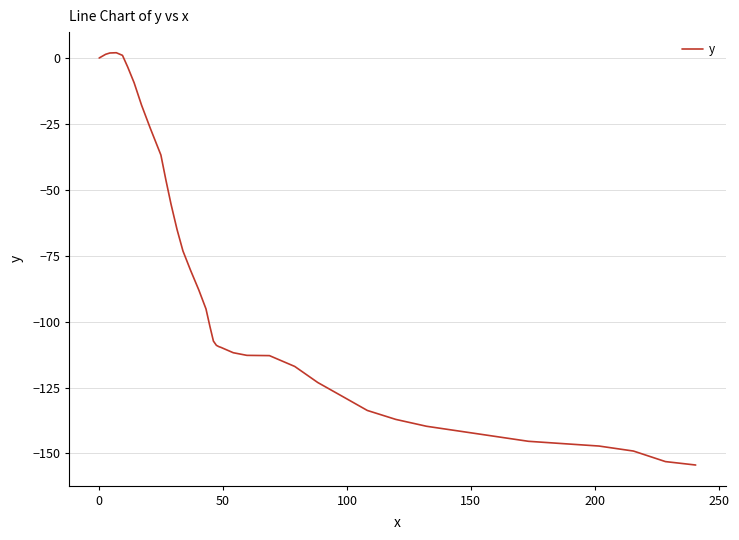

Does the chart display data point markers on the line(s)?

No